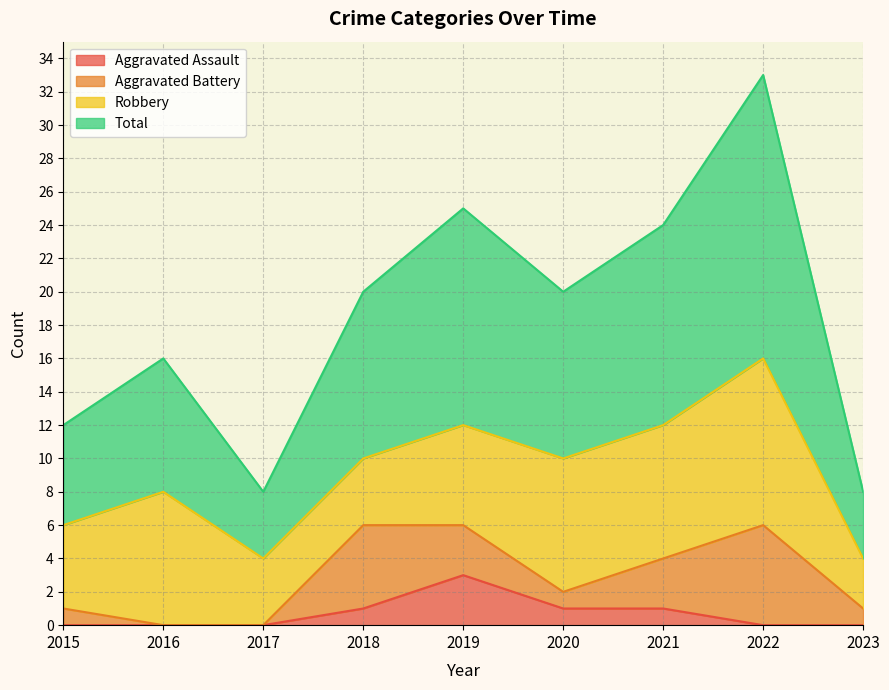

How many values in the Total series exceed 20?

3